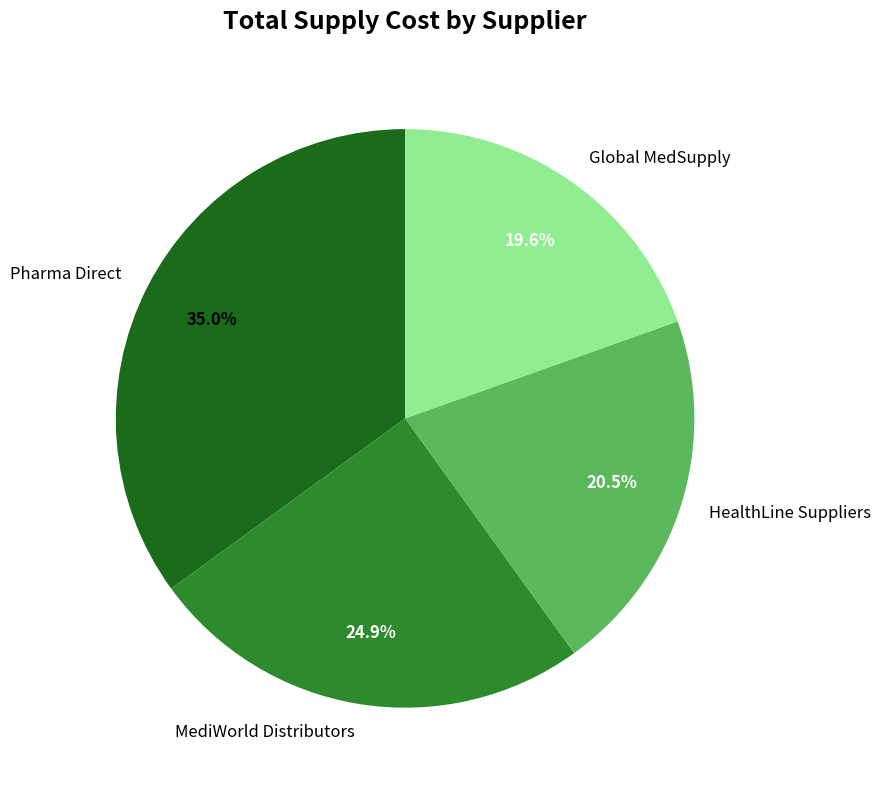

What portion of the pie excludes HealthLine Suppliers?

79.5%